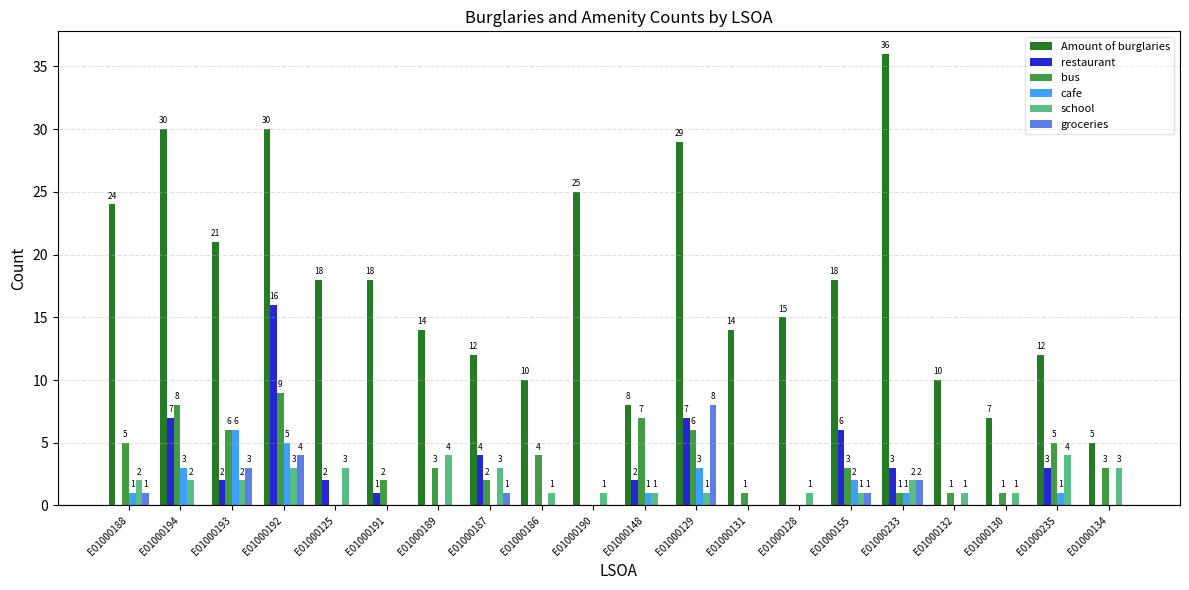

Reading left to right, what are all the values shown in this chart?

Amount of burglaries: 24	30	21	30	18	18	14	12	10	25	8	29	14	15	18	36	10	7	12	5
restaurant: 0	7	2	16	2	1	0	4	0	0	2	7	0	0	6	3	0	0	3	0
bus: 5	8	6	9	0	2	3	2	4	0	7	6	1	0	3	1	1	1	5	3
cafe: 1	3	6	5	0	0	0	0	0	0	1	3	0	0	2	1	0	0	1	0
school: 2	2	2	3	3	0	4	3	1	1	1	1	0	1	1	2	1	1	4	3
groceries: 1	0	3	4	0	0	0	1	0	0	0	8	0	0	1	2	0	0	0	0